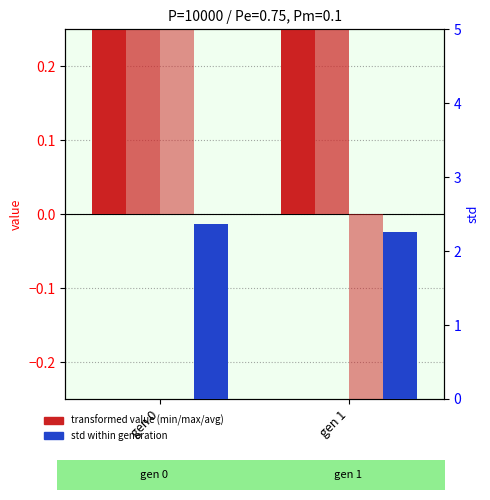

Reading left to right, what are all the values shown in this chart?

min (offset): 3.6	2.8
max (offset): 1.5	1.6
avg (offset): 0.6	-0.6
std: 2.4	2.3